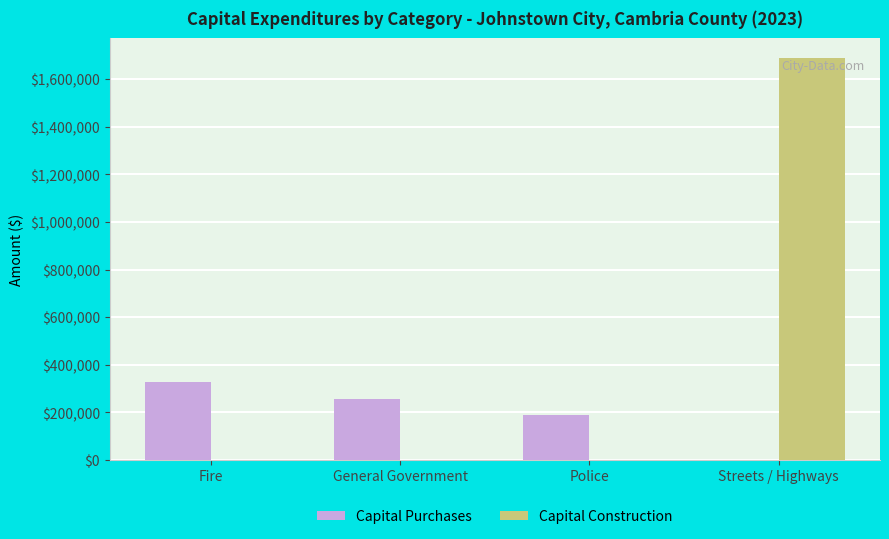

The Capital Construction series shows 0 at Fire. True or false?

True